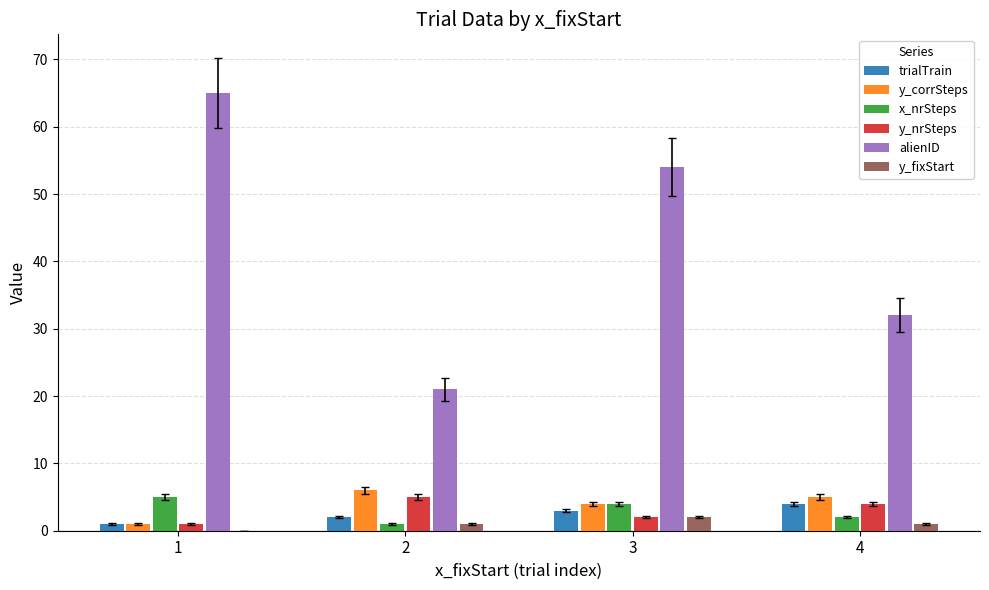

At which category does the chart reach its peak across all series?

1